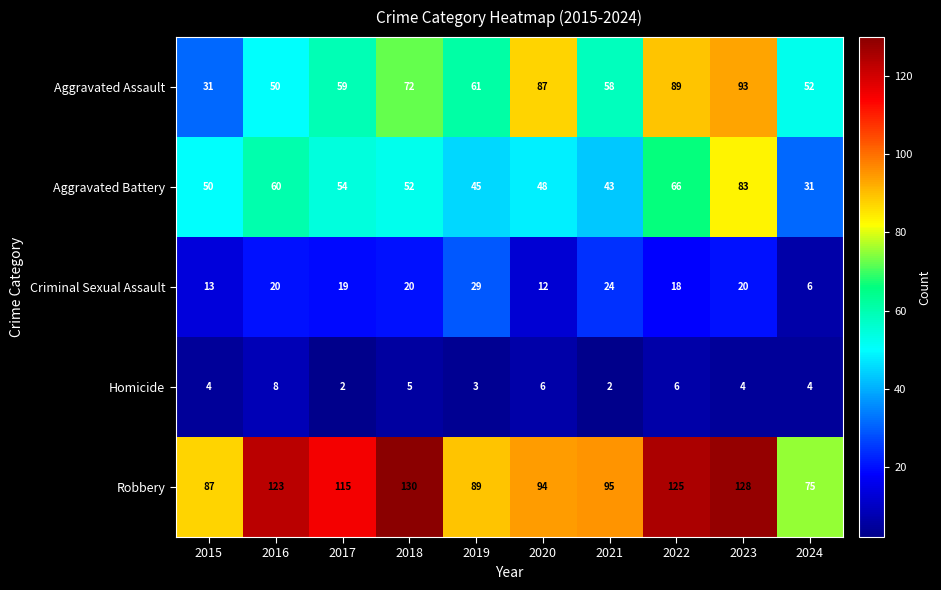

What is the difference between the Aggravated Battery values at 2015 and 2023?

33